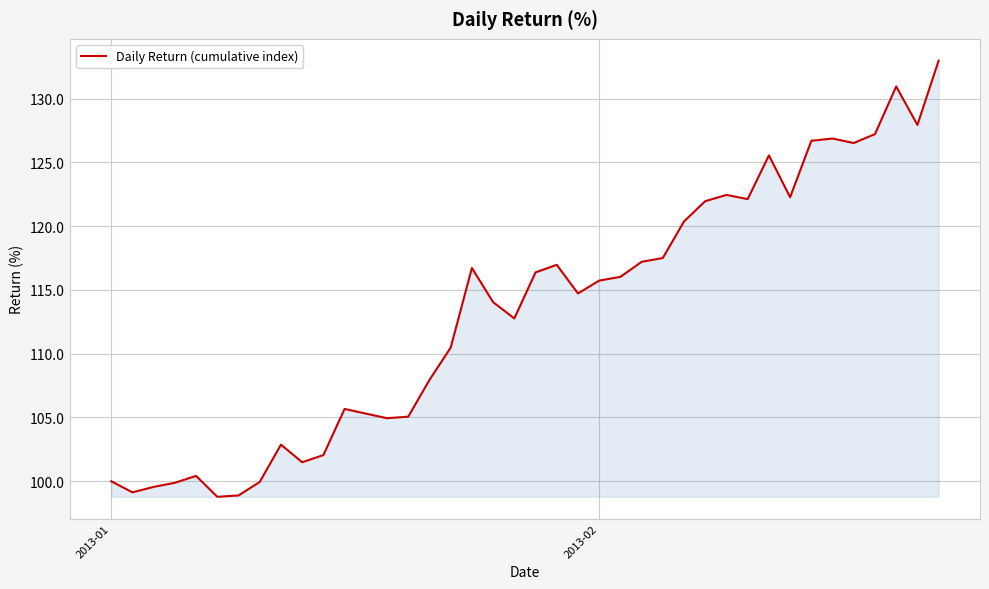

What is the minimum value shown in the chart?

98.8